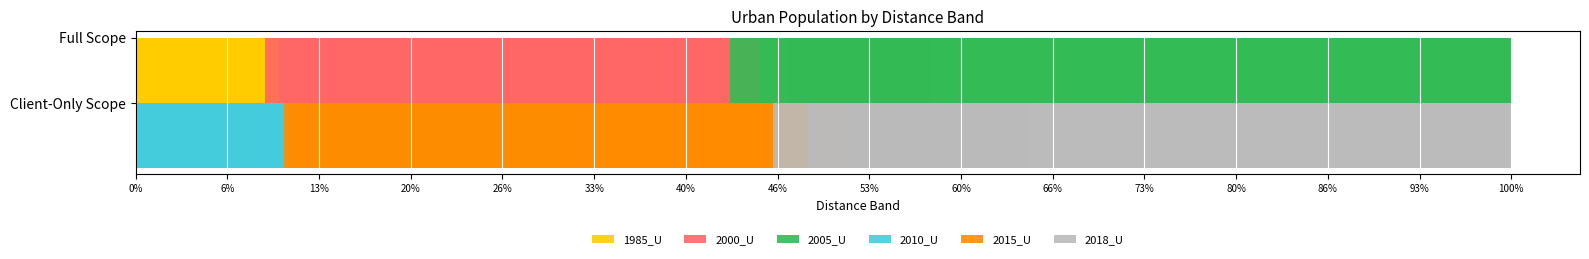

What is the average value of the 2018_U series?

0.4